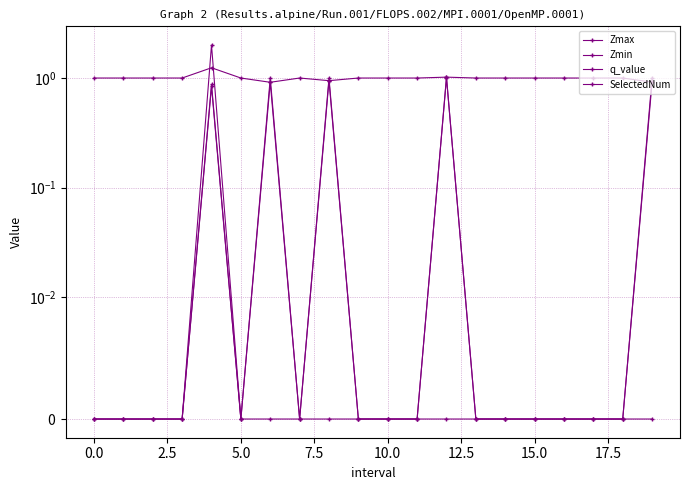

Count the number of categories in the chart.

20